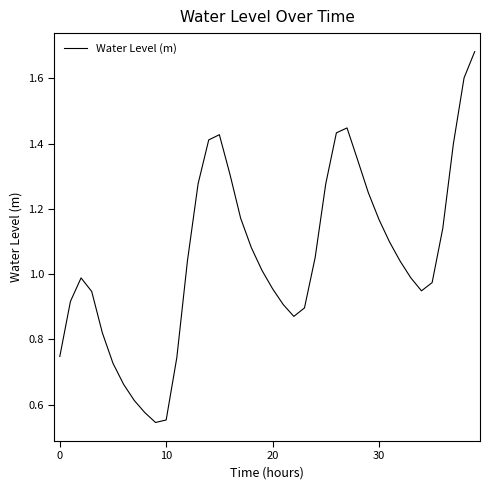

How many lines are shown in the chart?

1